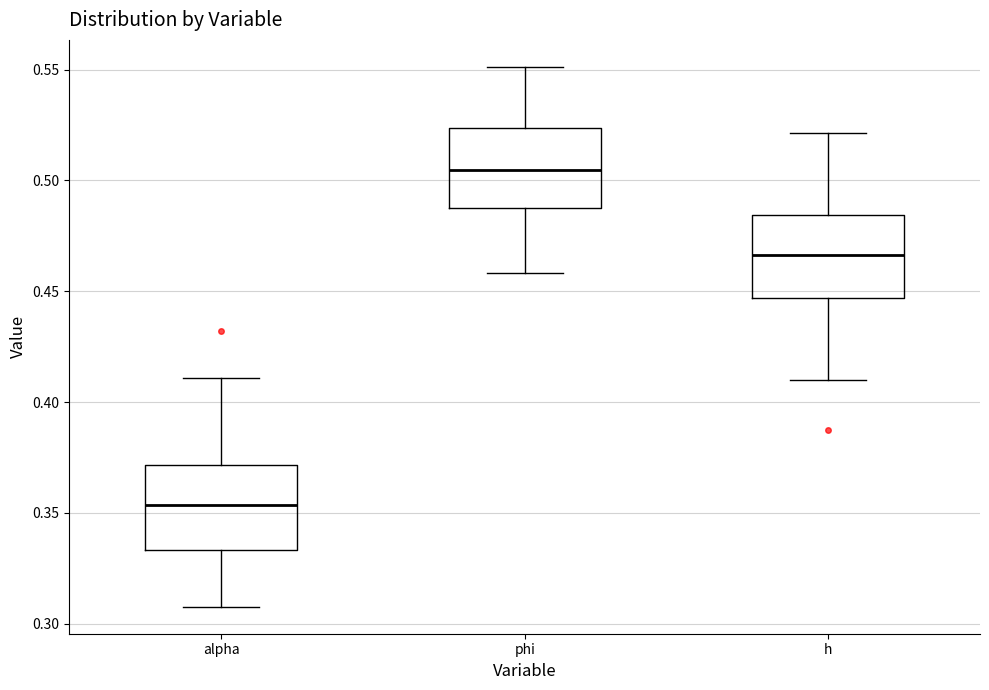

Reading left to right, transcribe this box plot: for each box, give where its median line is, the range the box spans, and where its two whiskers end, as read against the y-axis. The values are not printed on the chart, so give them approximately, as read against the axis.

alpha: median 0.355, box 0.335 to 0.370, whiskers 0.310 to 0.410
phi: median 0.505, box 0.490 to 0.525, whiskers 0.460 to 0.550
h: median 0.465, box 0.445 to 0.485, whiskers 0.410 to 0.520